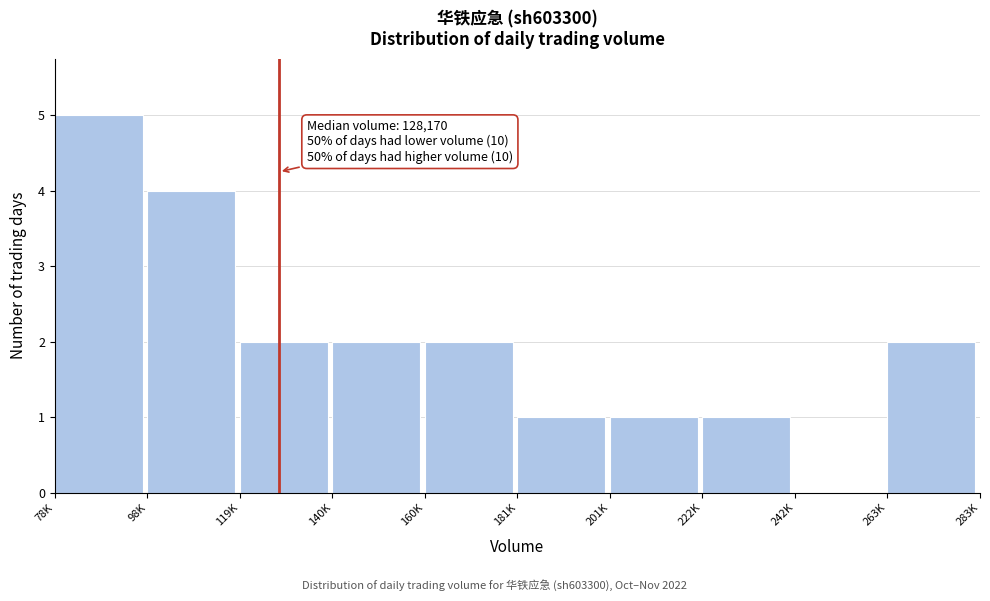

Reading right to left, extract all data points from this chart.

263K=2	242K=0	222K=1	201K=1	181K=1	160K=2	140K=2	119K=2	98K=4	78K=5